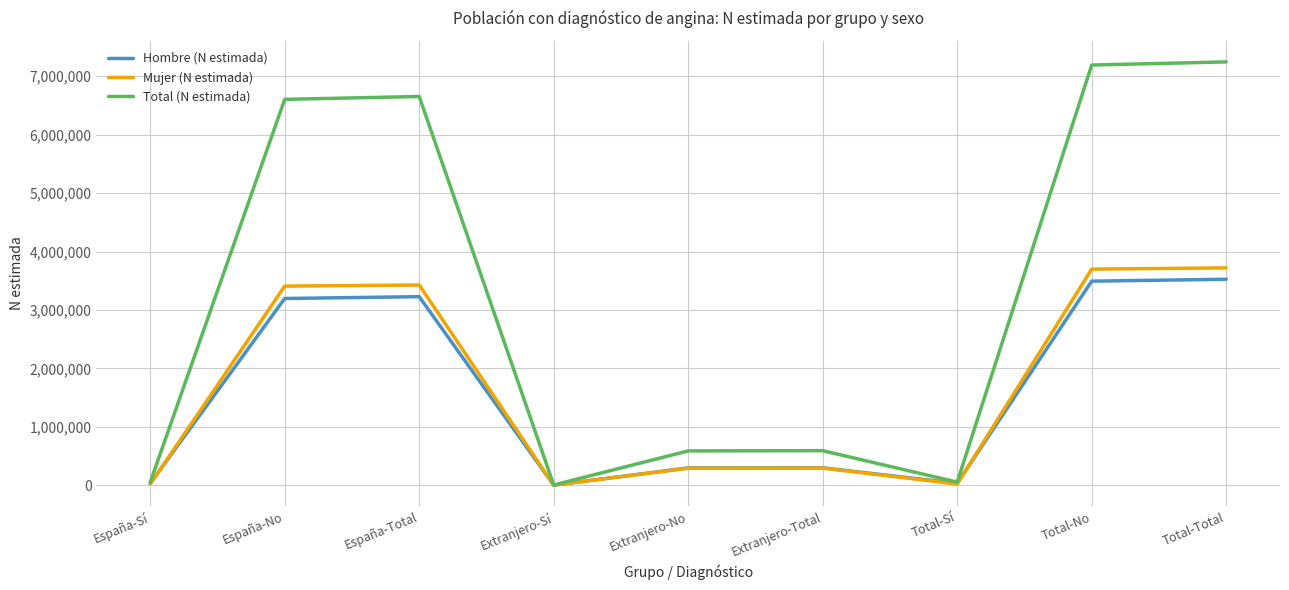

True or false: Hombre (N estimada) has a value of 298144 at Extranjero-Total.

True